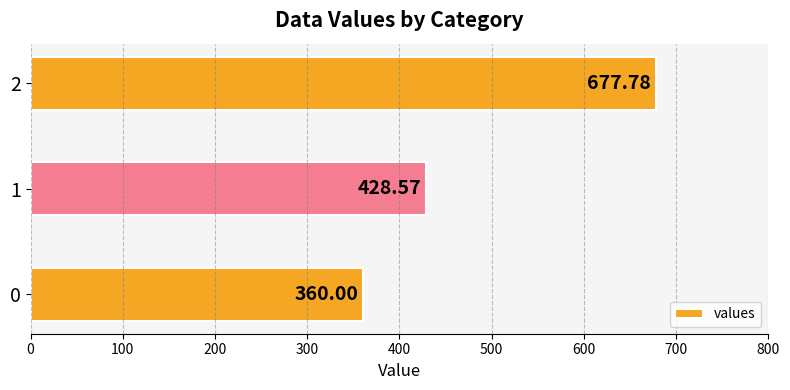

What is the difference between the values at 0 and 1?

68.6